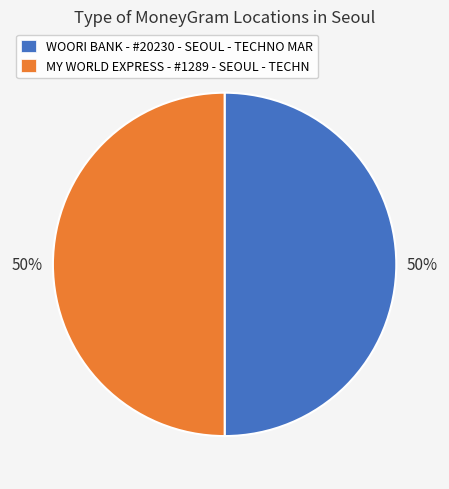

Approximately how many times larger is the value at WOORI BANK - #20230 - SEOUL - TECHNO MAR compared to MY WORLD EXPRESS - #1289 - SEOUL - TECHN?

1.0